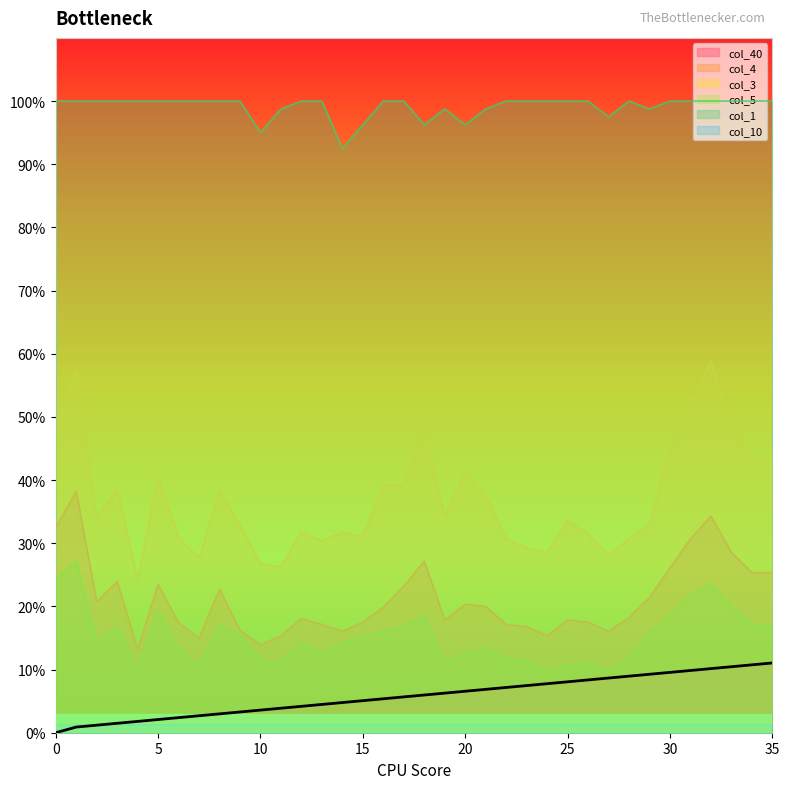

True or false: col_3 and col_10 intersect in this chart.

False